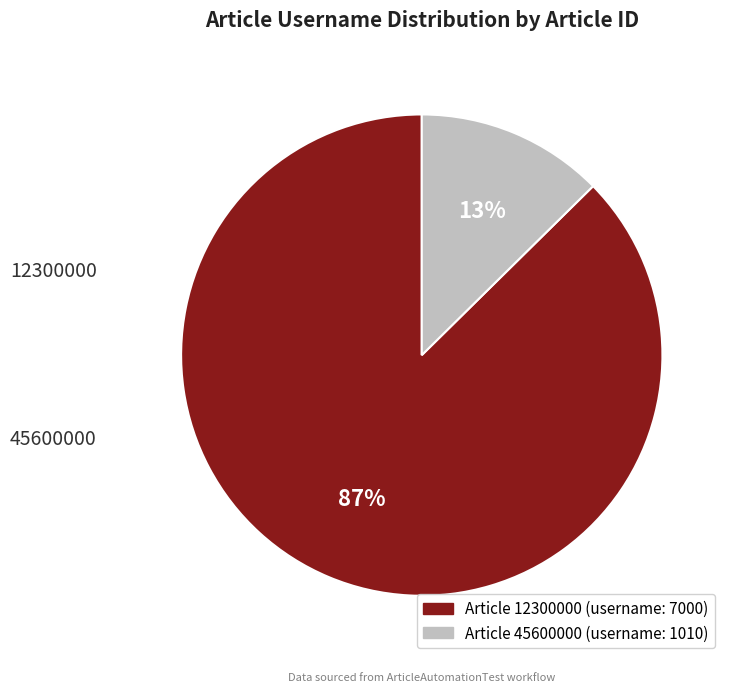

What is the change in value from 12300000 to 45600000?

-5990